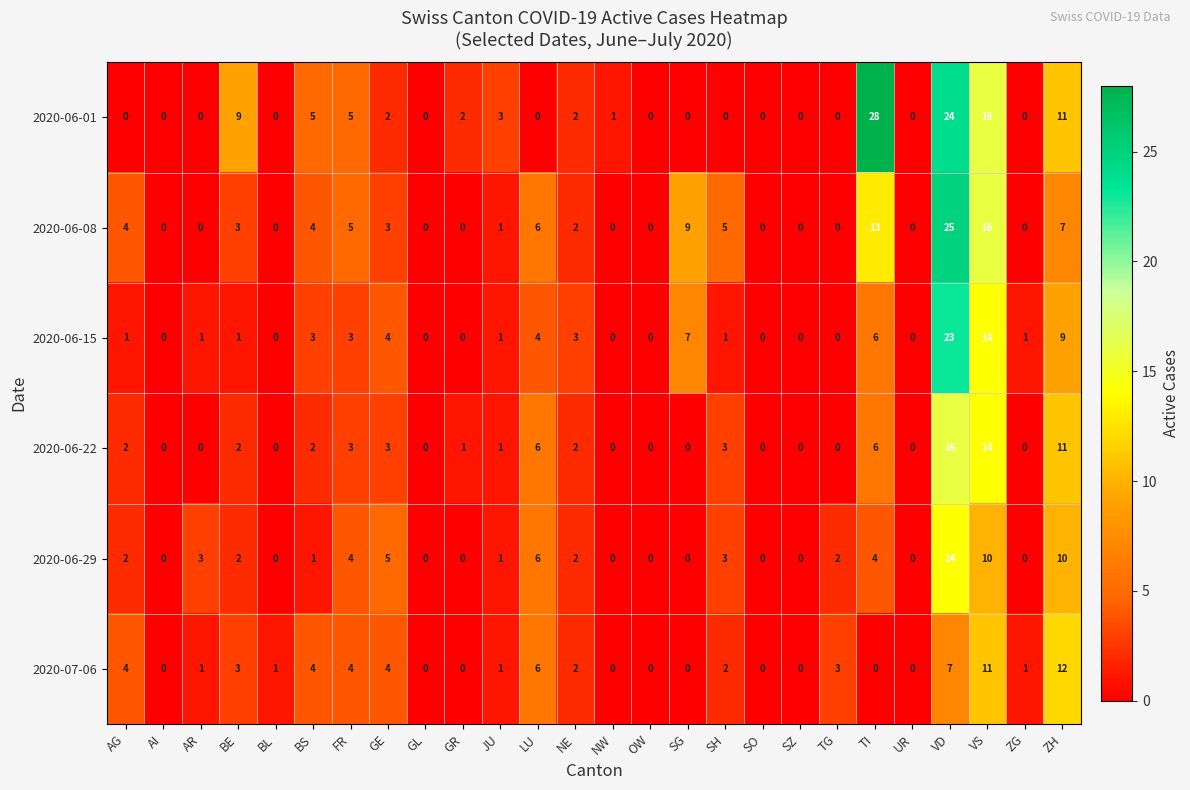

Is it true that 2020-07-06 equals 2 at ZG?

False